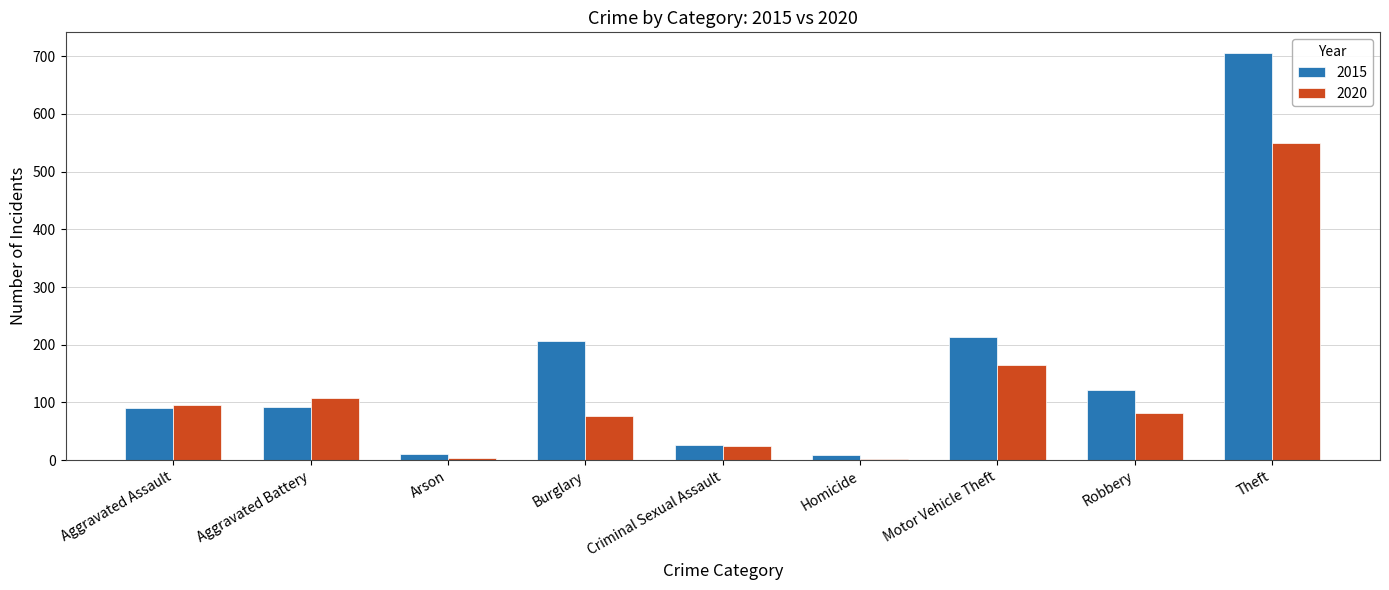

What is the approximate value of 2020 at Burglary, to the nearest 10?

80